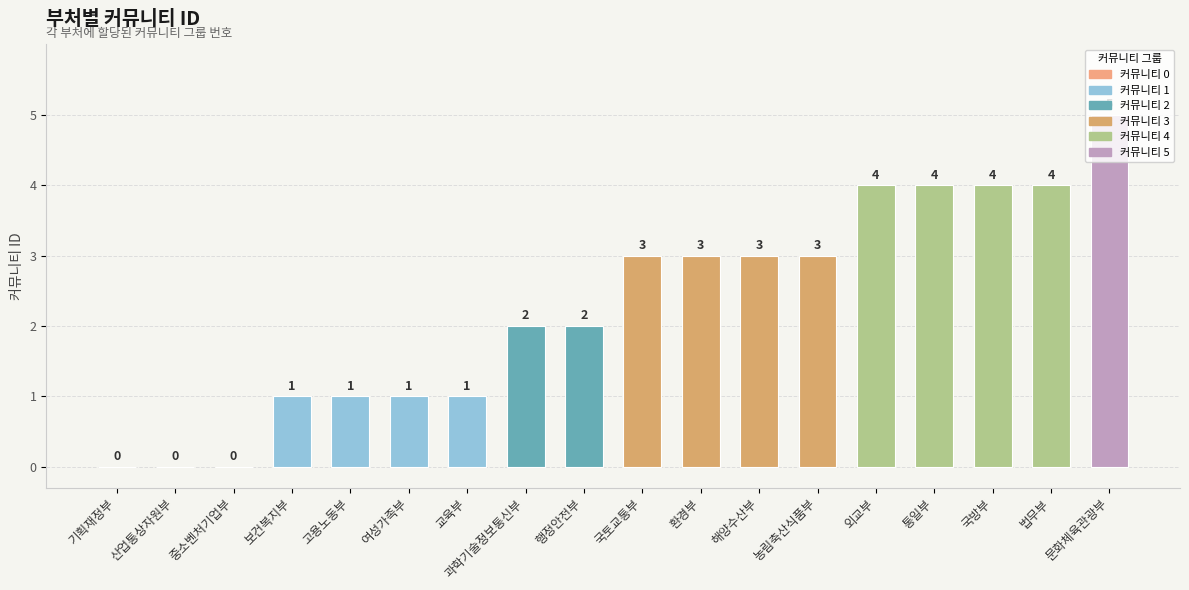

Reading right to left, what are all the values shown in this chart?

5	4	4	4	4	3	3	3	3	2	2	1	1	1	1	0	0	0